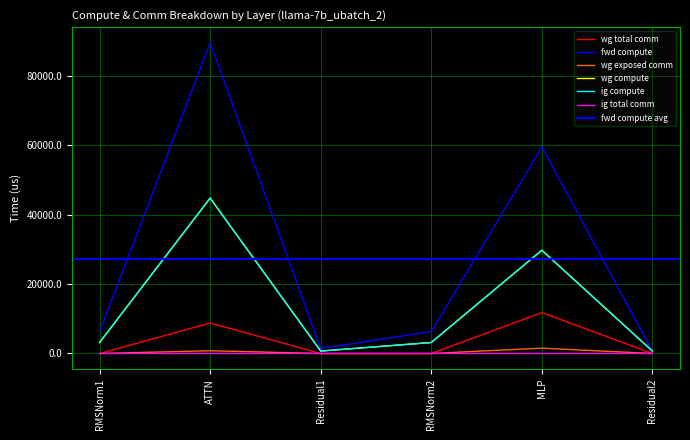

Which has a higher value, Residual2 or Residual1?

Residual2